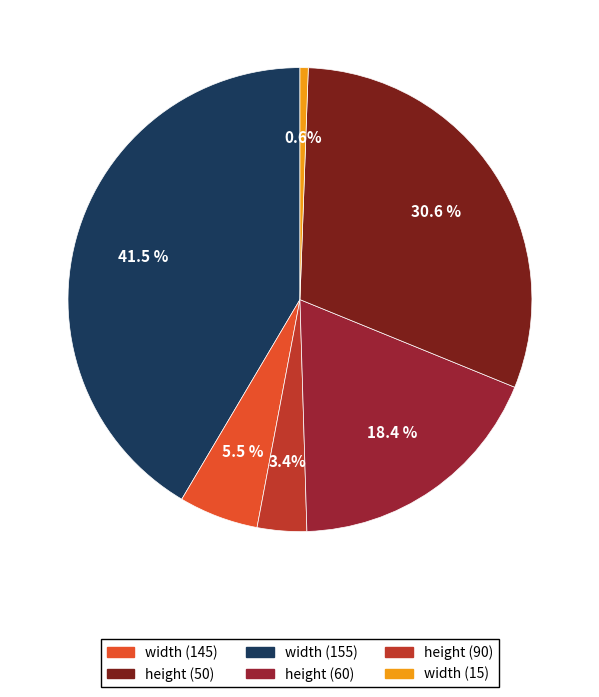

Is there a majority slice in this chart?

No